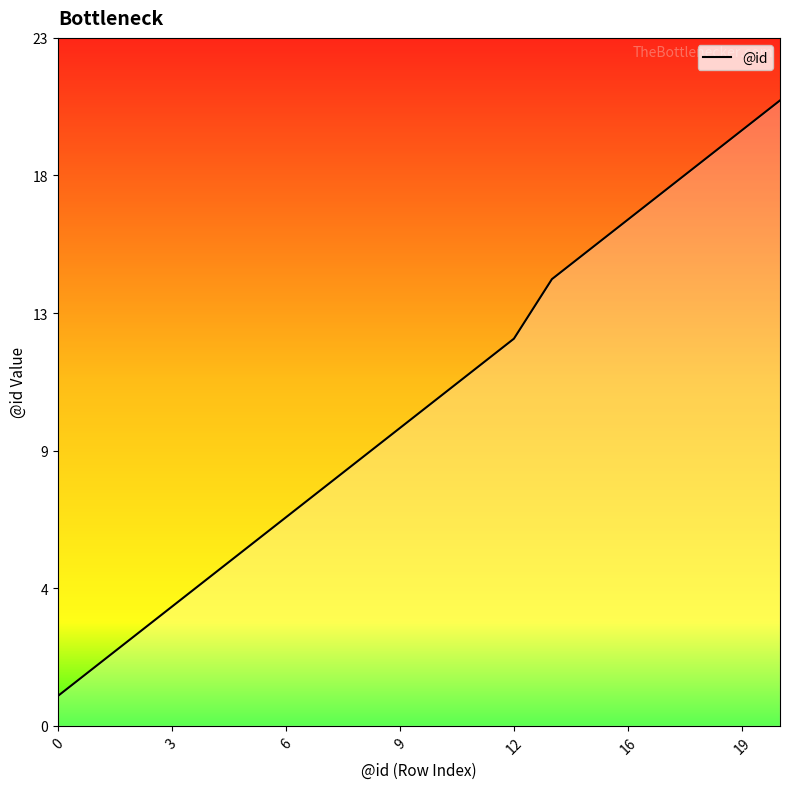

Does the chart have visible grid lines?

No